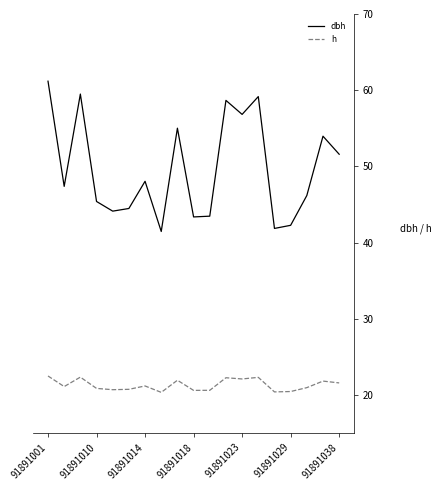

Which series has the largest range (max minus min)?

dbh